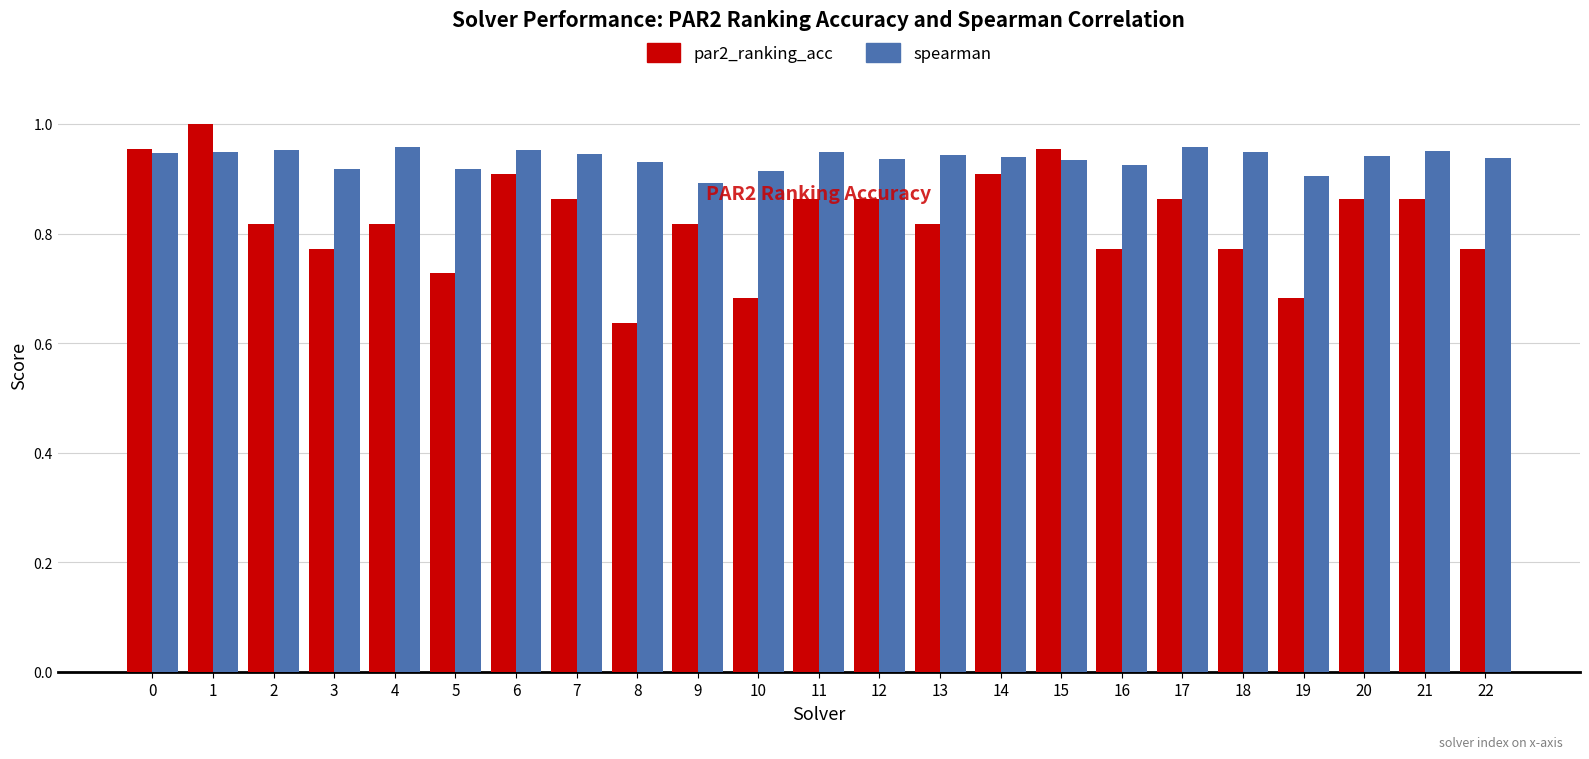

What is the sum of the spearman values at 14 and 5?

1.9